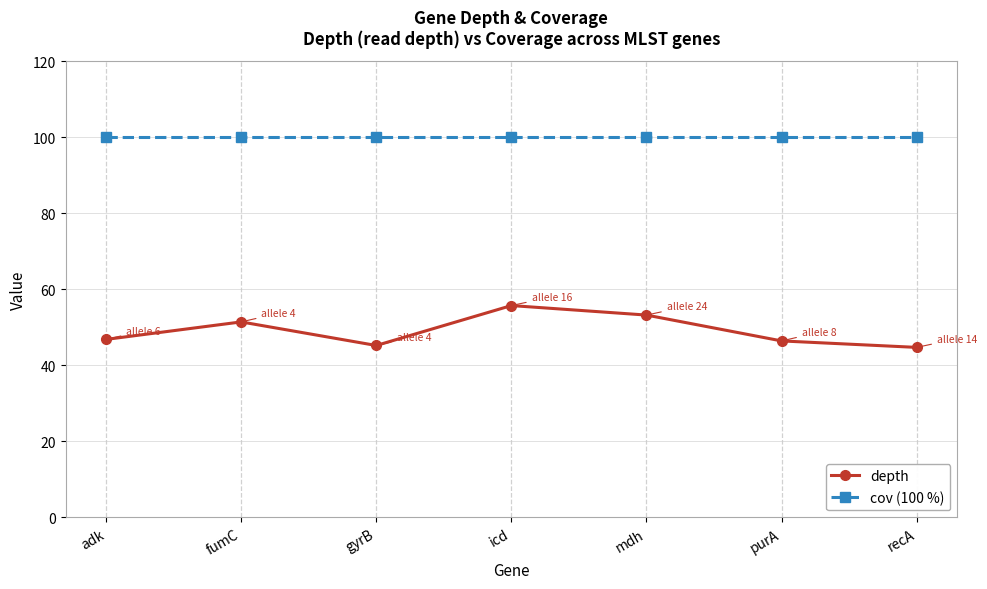

How many series are shown in this chart?

2